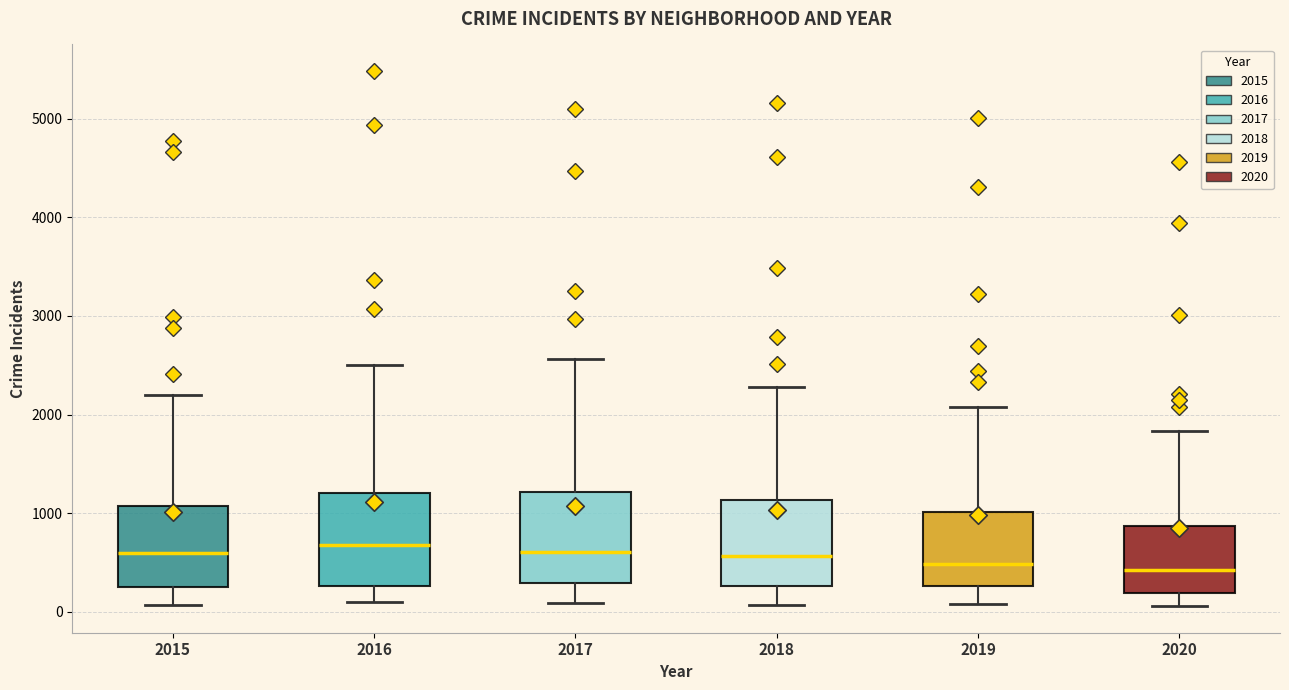

Where does the median line of the box at x = 2015 sit on the y-axis? The values are not printed on the chart, so give them approximately, as read against the axis.

600